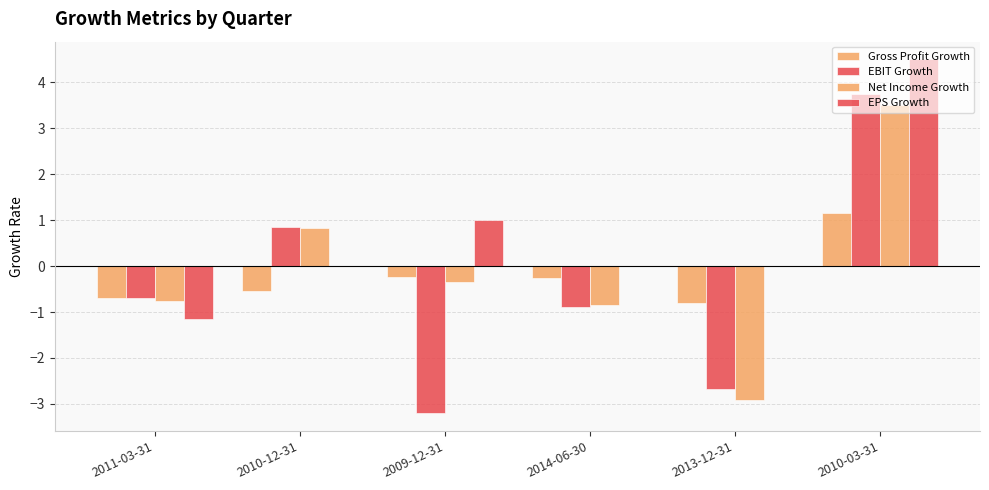

How many data points does each series have?

6